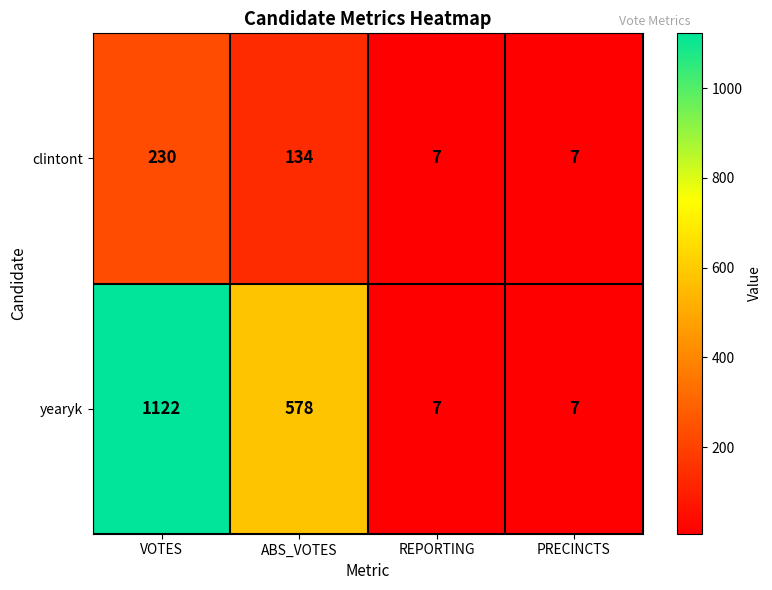

Is it true that yearyk equals 7 at PRECINCTS?

True